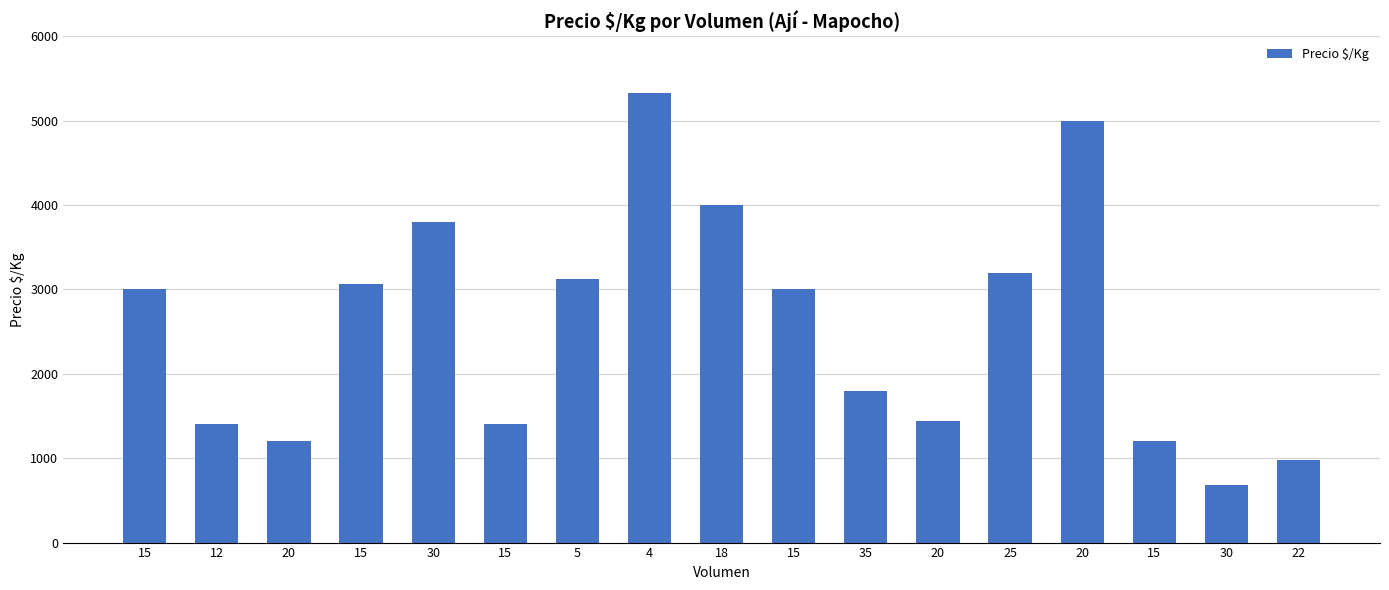

Does the chart contain stacked bars?

No